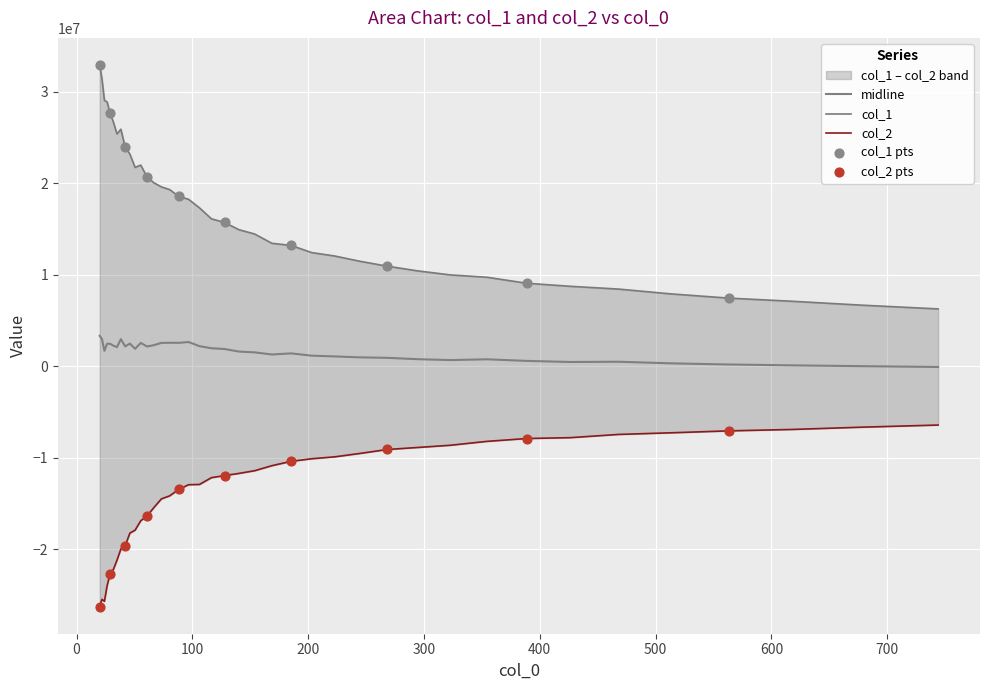

What is the highest value of the midline series?

3332866.4